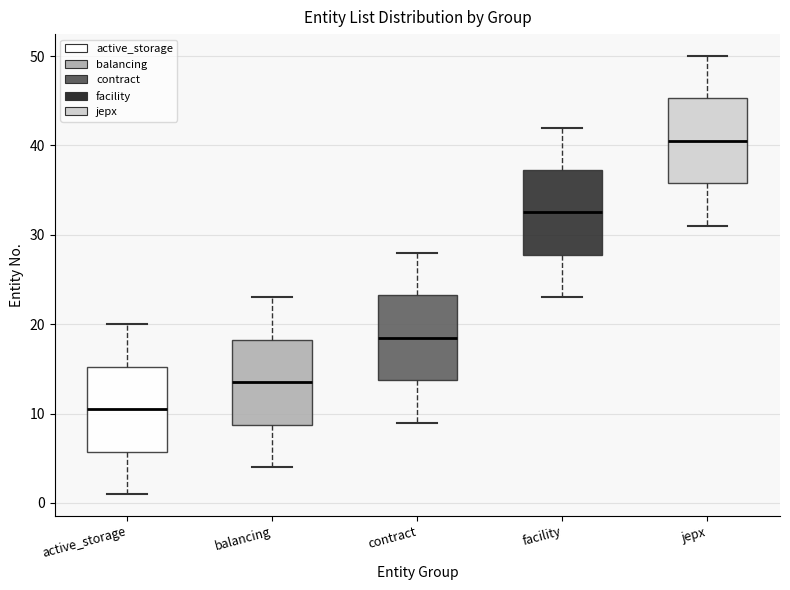

Which box has the lowest median line?

active_storage